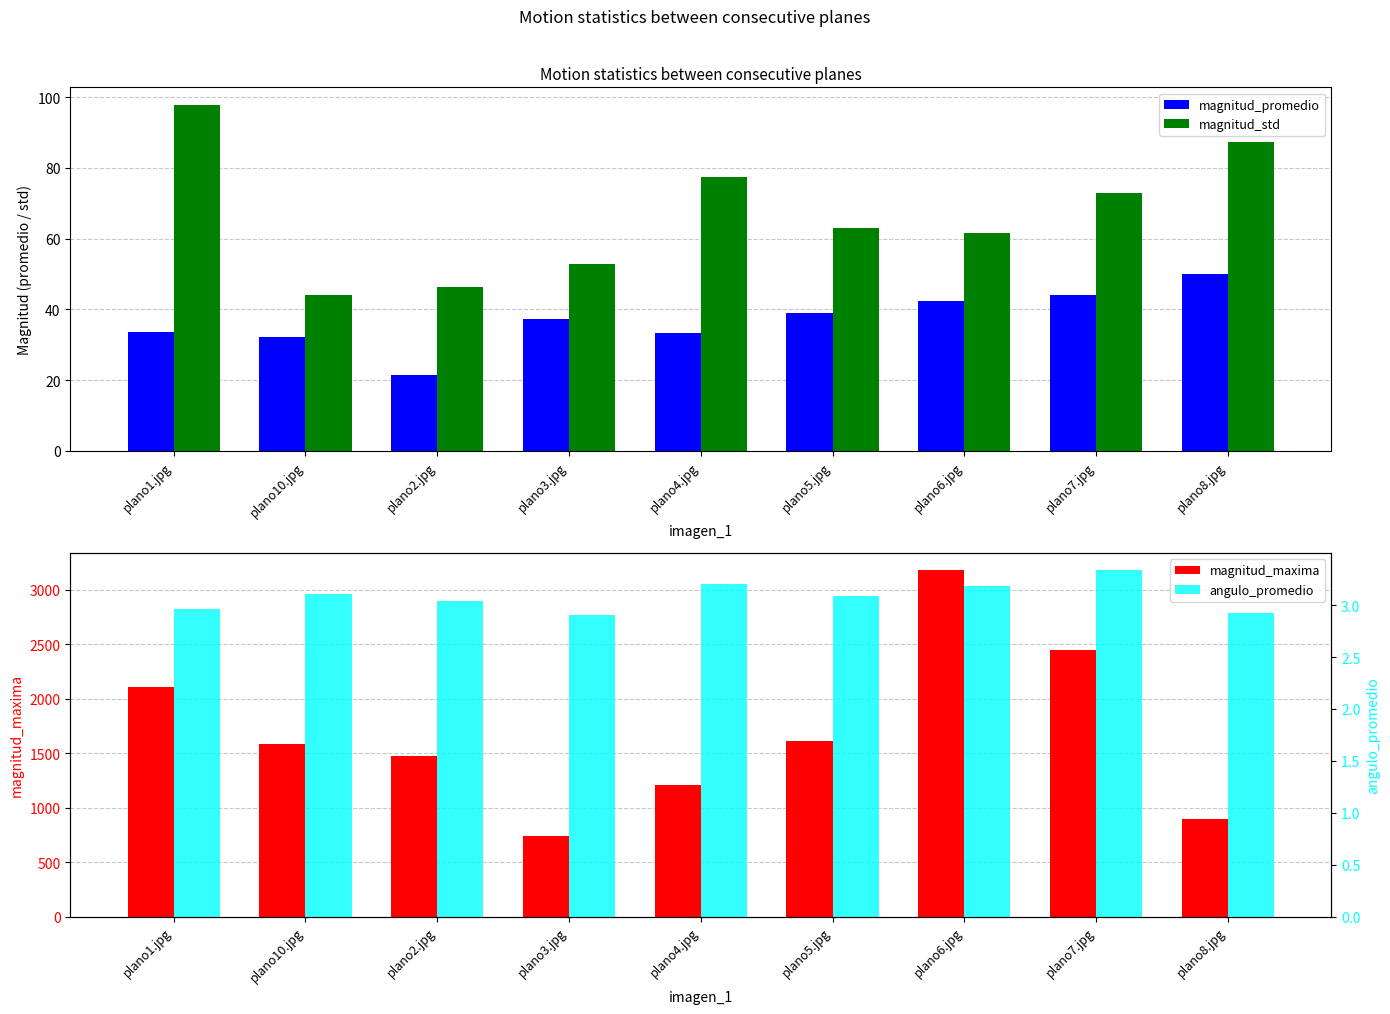

Is it true that magnitud_promedio equals 42.3 at plano6.jpg?

True